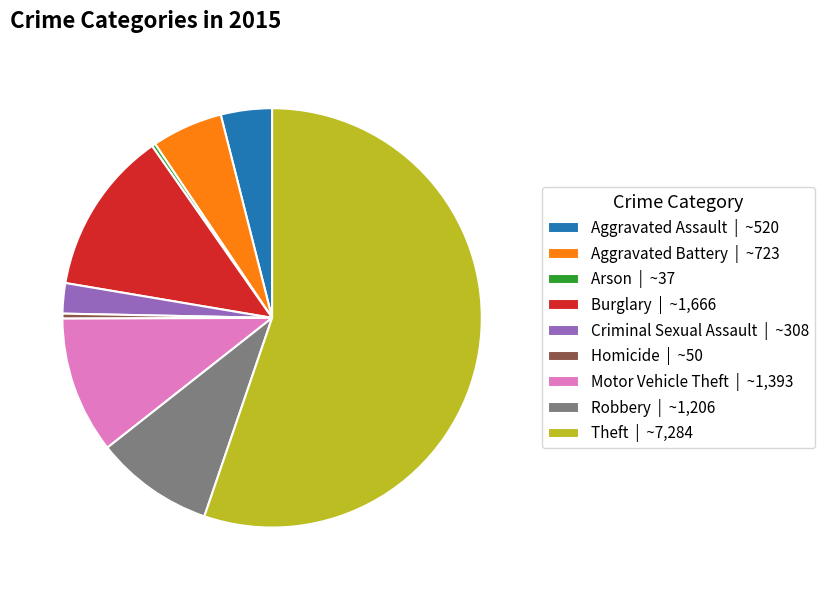

Approximately how many times larger is the value at Criminal Sexual Assault compared to Robbery?

0.3